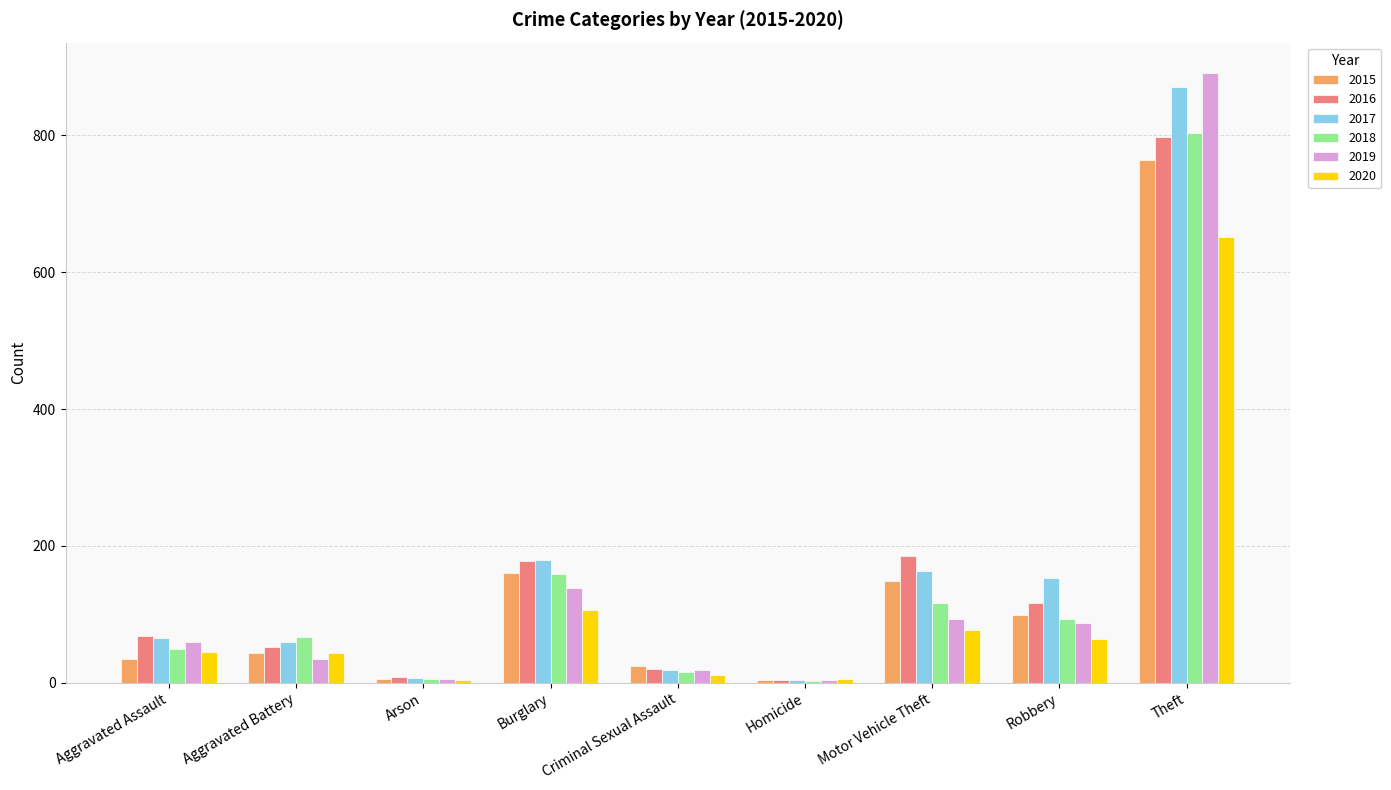

What are all the series names shown in the legend?

2015, 2016, 2017, 2018, 2019, 2020